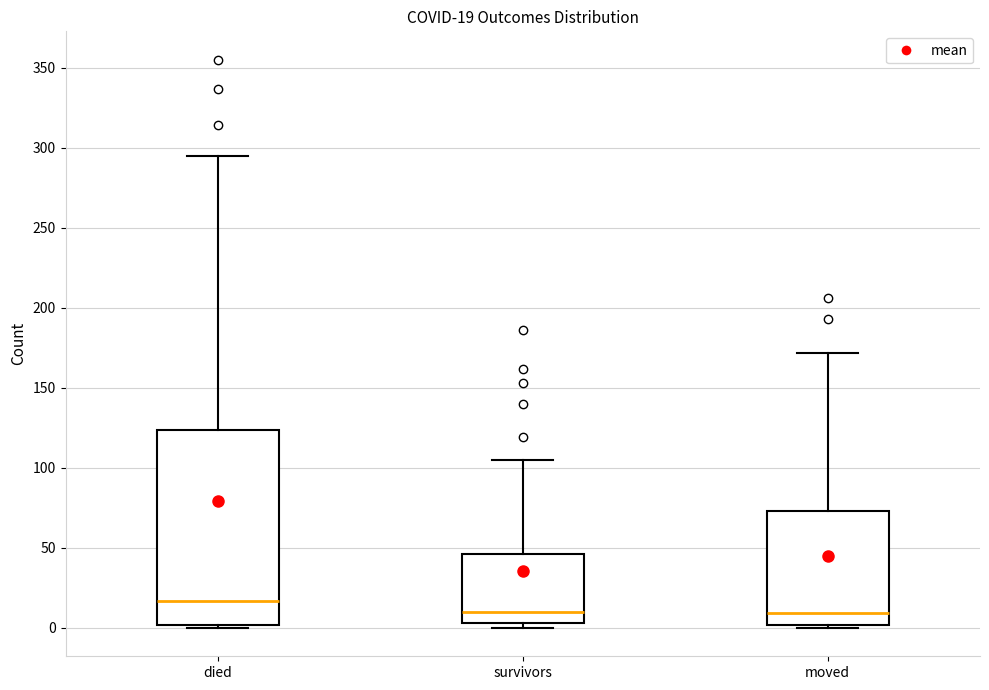

Which box is the tallest, from its lower edge to its upper edge?

died